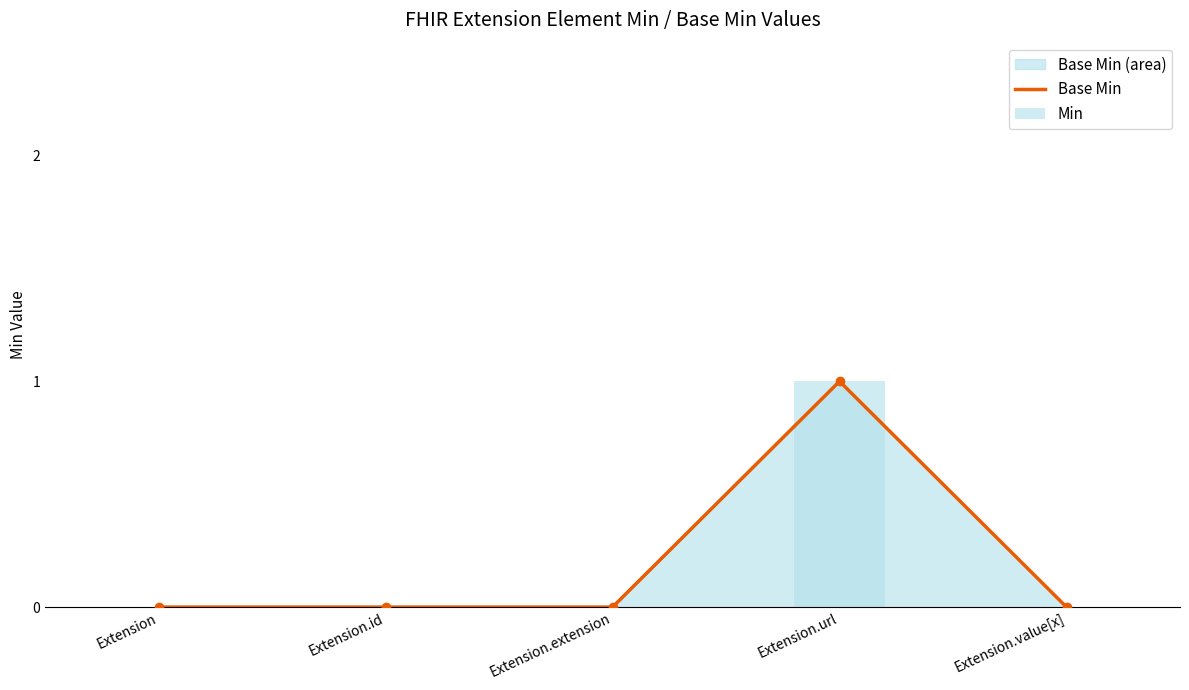

How many bars are there in total?

5